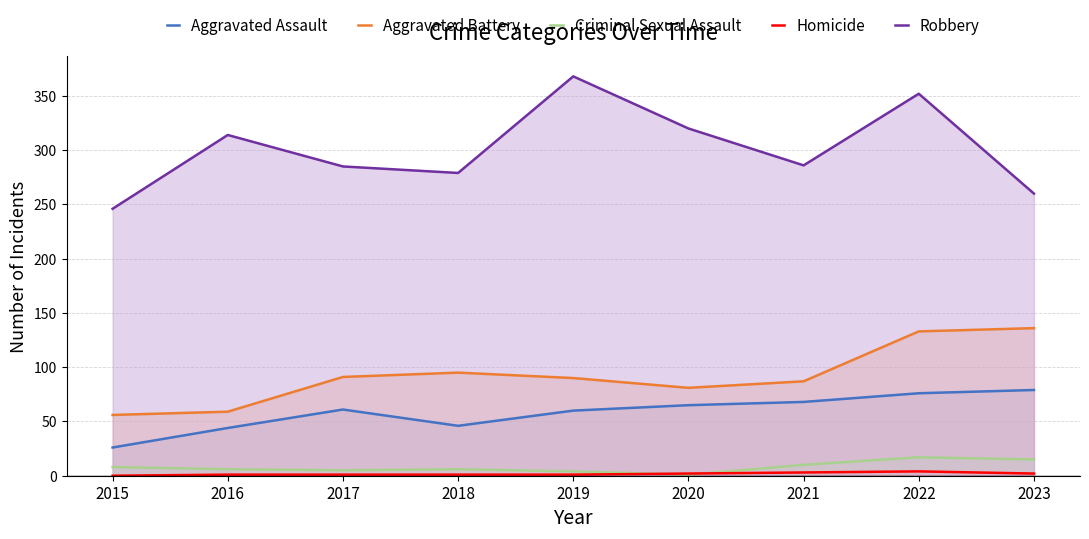

Which series has the widest spread of values?

Robbery